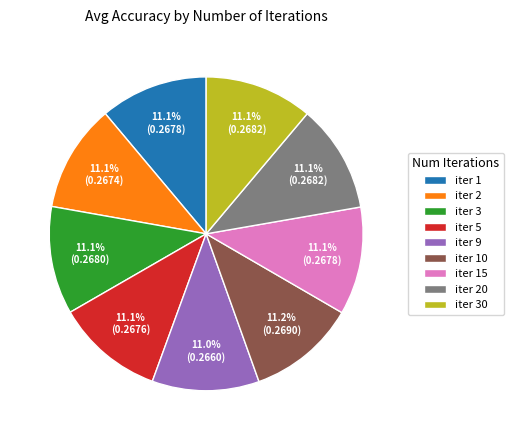

Combined, what portion of the pie is iter 1 and iter 9?

22.1%